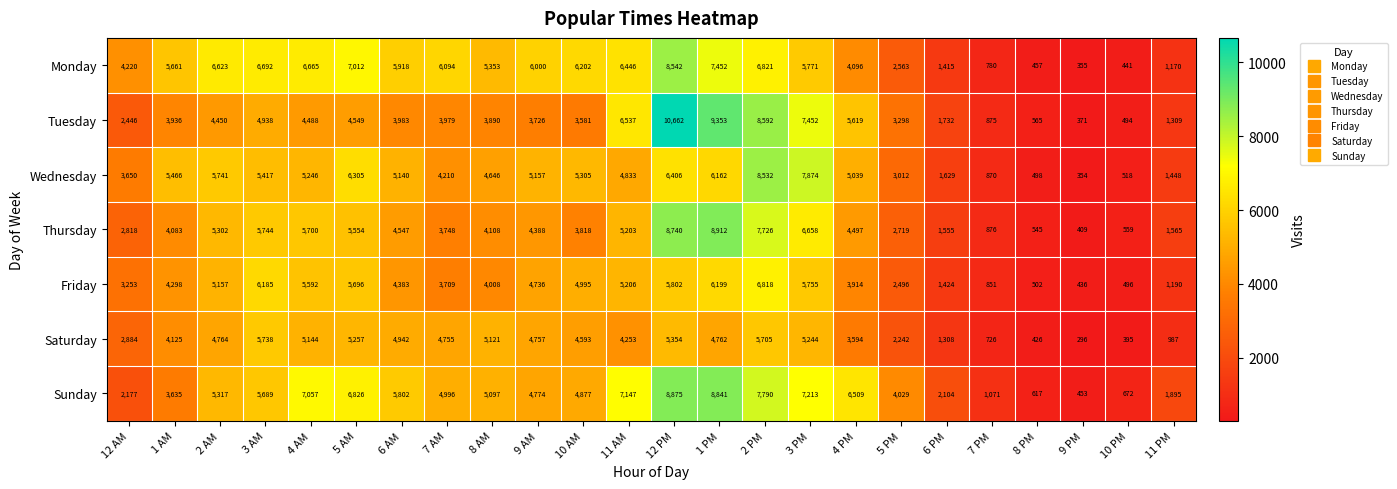

What is the minimum value for Tuesday?

371